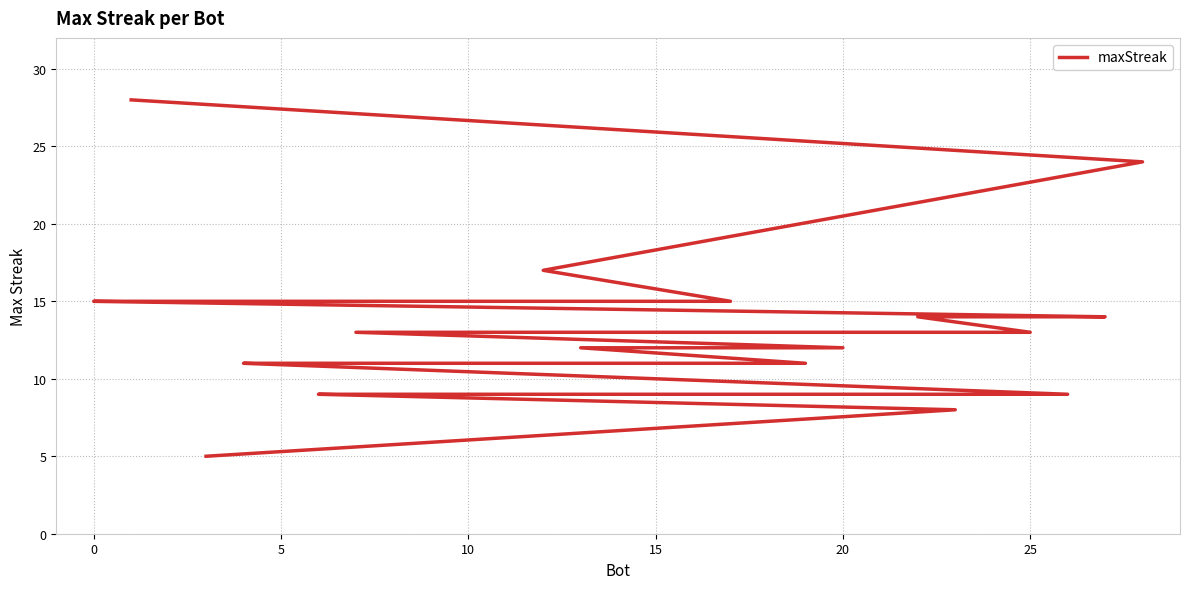

What value does the data have at 10, to the nearest 5?

15